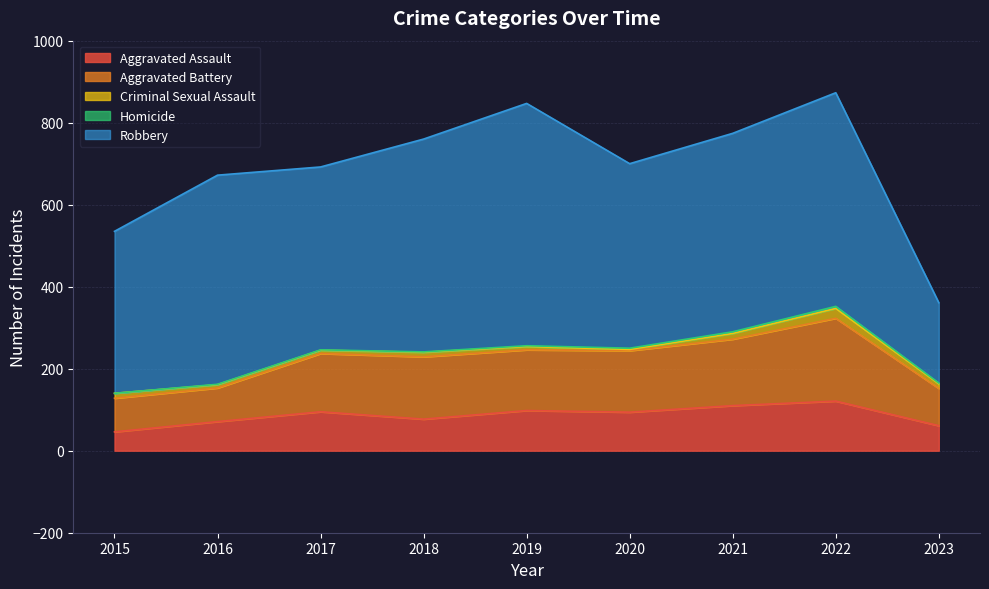

Does the chart have visible grid lines?

Yes